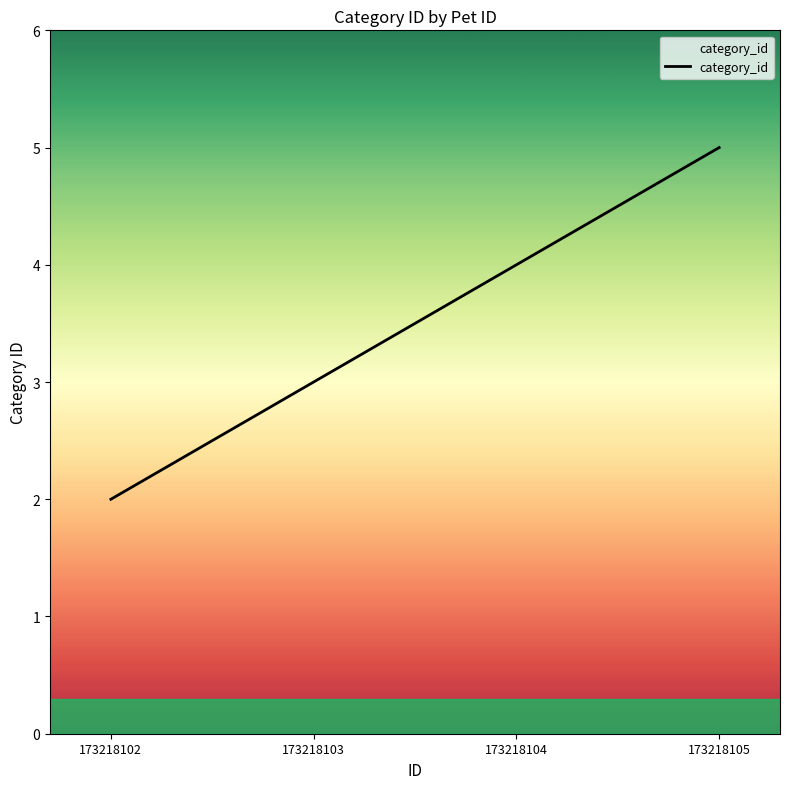

Which has a higher value, 173218105 or 173218104?

173218105